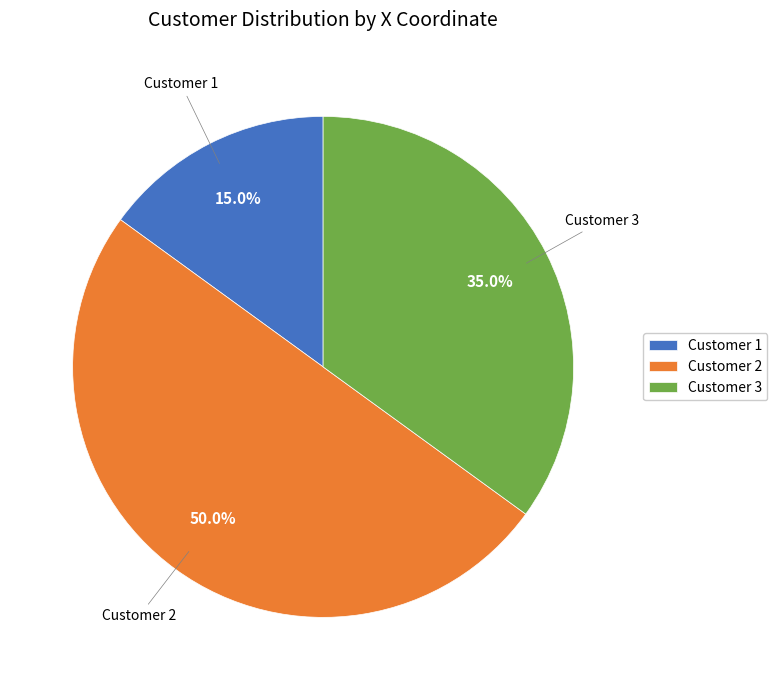

Does Customer 3 represent more than half of the total?

No